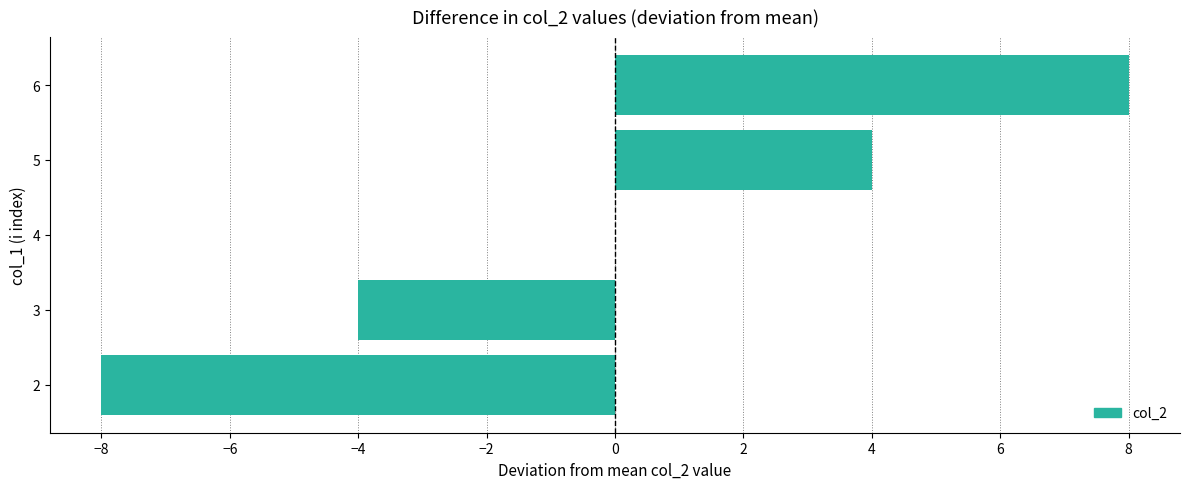

Count the number of data series in this chart.

1